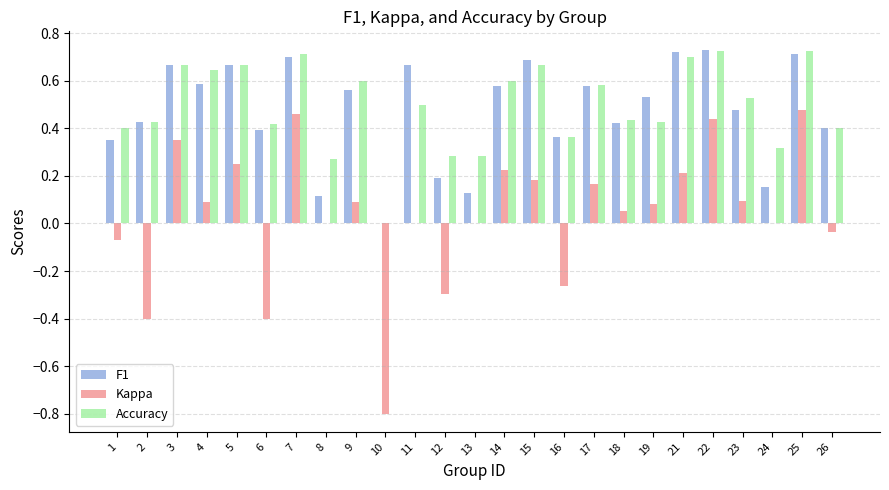

Are the bars grouped side by side (vs. stacked)?

Yes